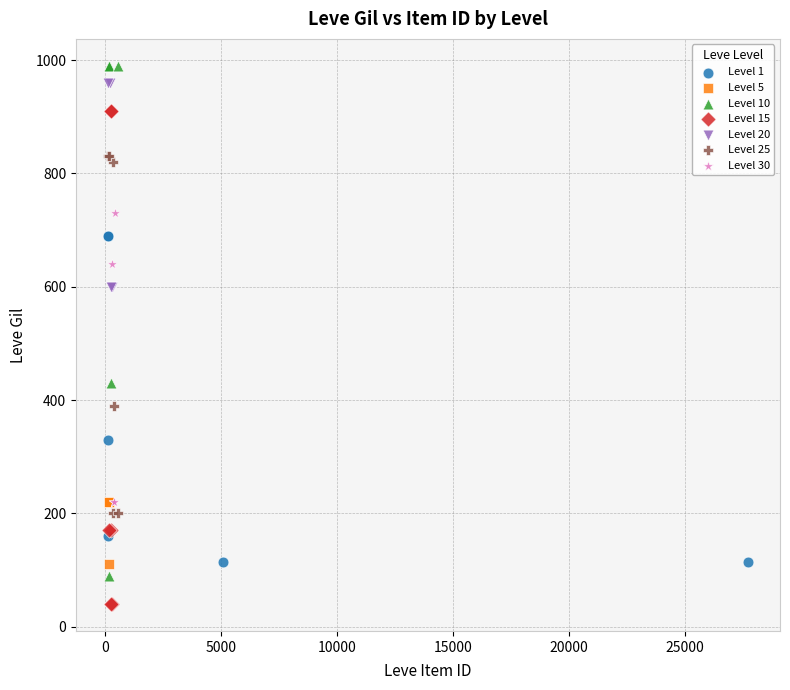

Which series contains the lowest Y value?

Level 15